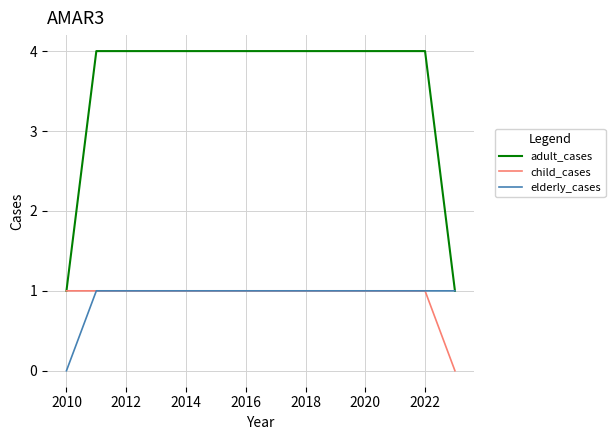

Which series has the largest range (max minus min)?

adult_cases